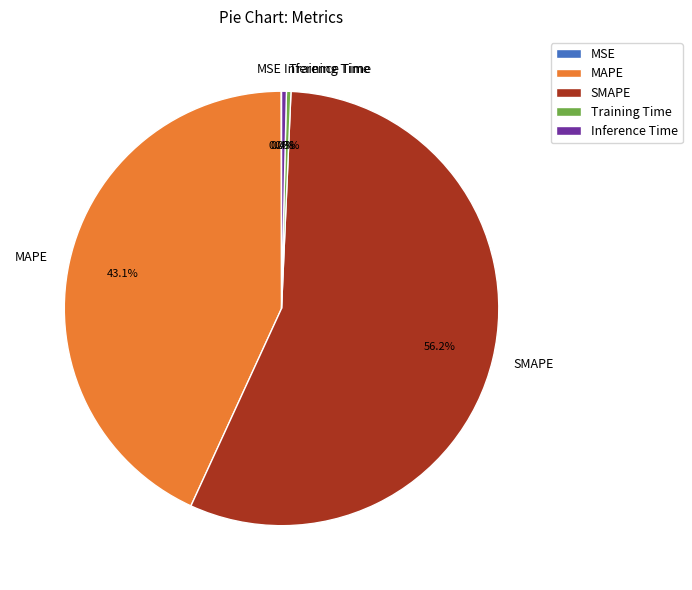

Which slice is the largest?

SMAPE